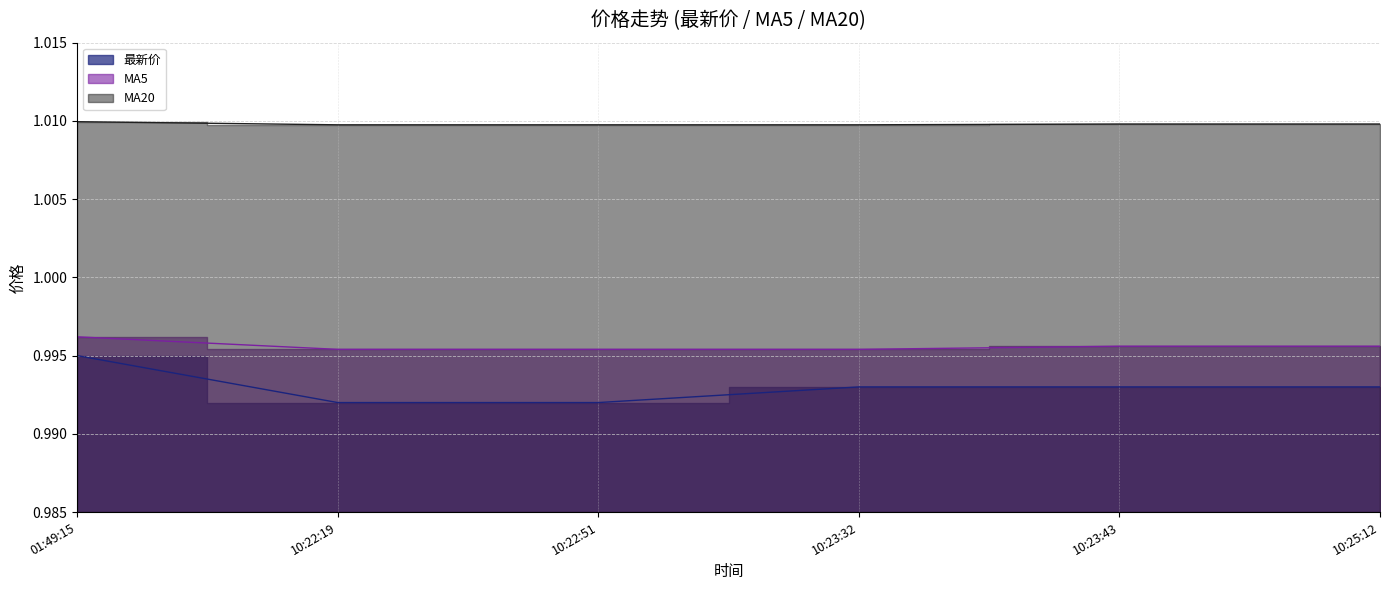

Reading left to right, transcribe all the data shown in this chart.

最新价: 1.0	1.0	1.0	1.0	1.0	1.0
MA5: 1.0	1.0	1.0	1.0	1.0	1.0
MA20: 1.0	1.0	1.0	1.0	1.0	1.0